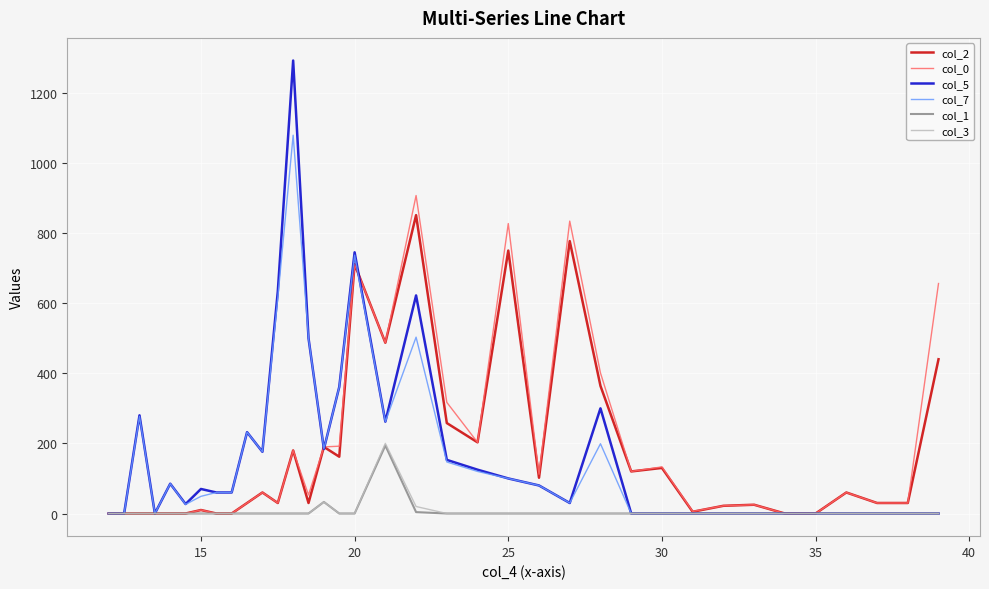

What is the greatest value displayed?

1292